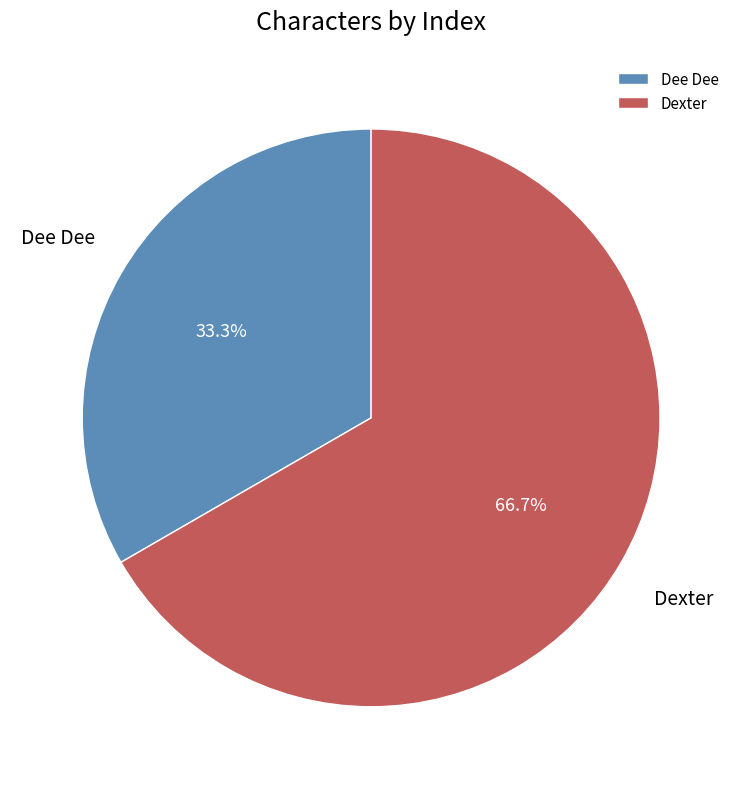

To the nearest percent, what is the combined percentage of Dexter and Dee Dee?

100%